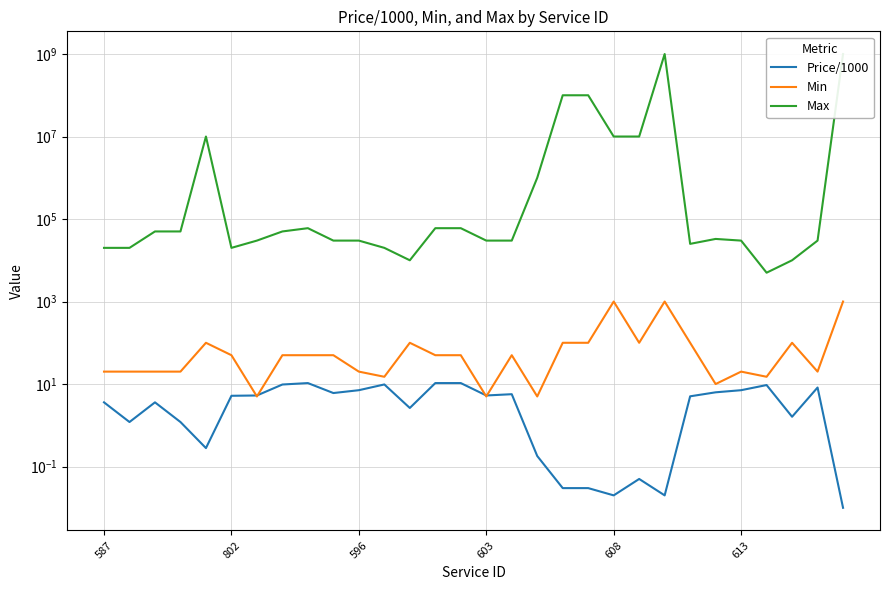

At which category is the sum across all series the highest?

22